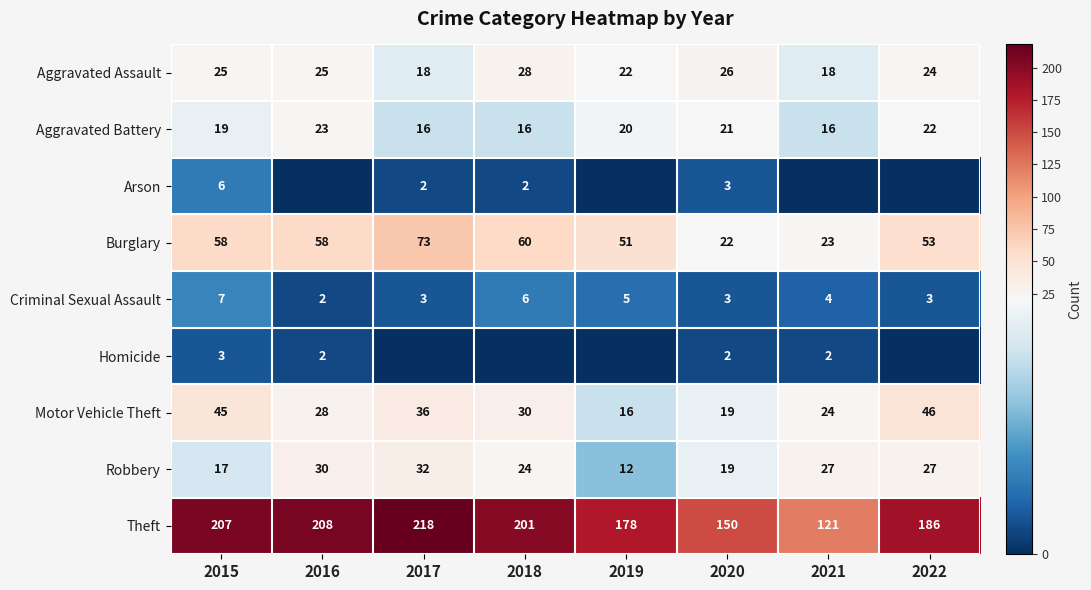

What is the difference between the highest and lowest values at 2020?

148